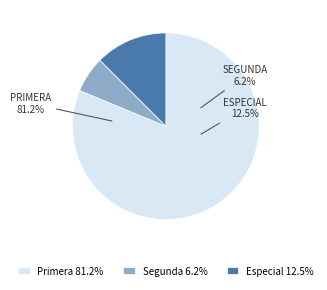

Which slice is the largest?

Primera